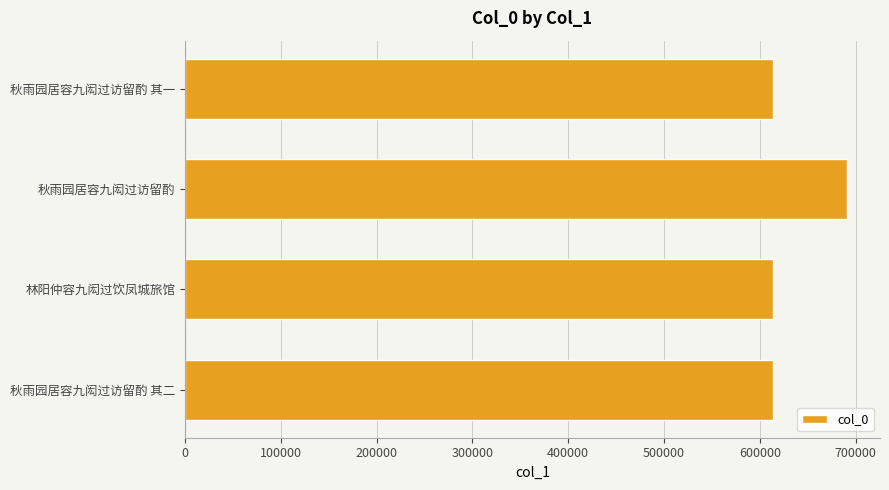

True or false: the data shows 926042 at 林阳仲容九闳过饮凤城旅馆.

False